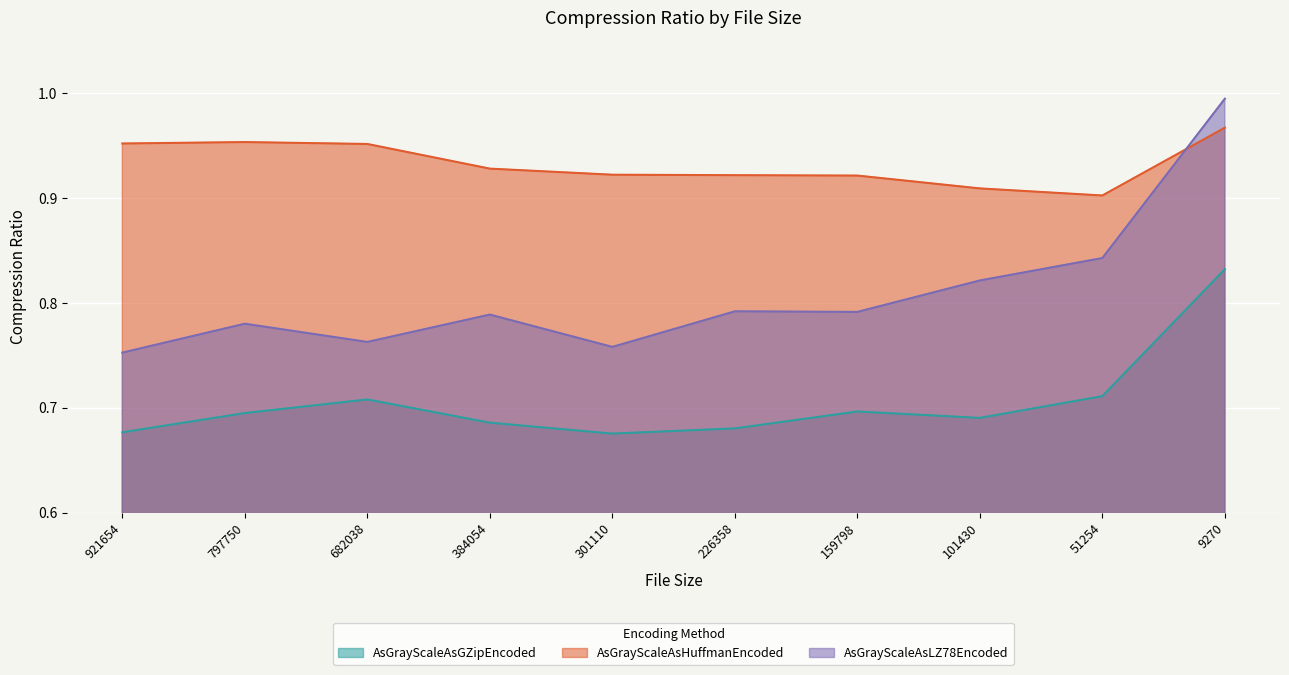

What is the value of the AsGrayScaleAsGZipEncoded point at the 6th from the left?

0.7